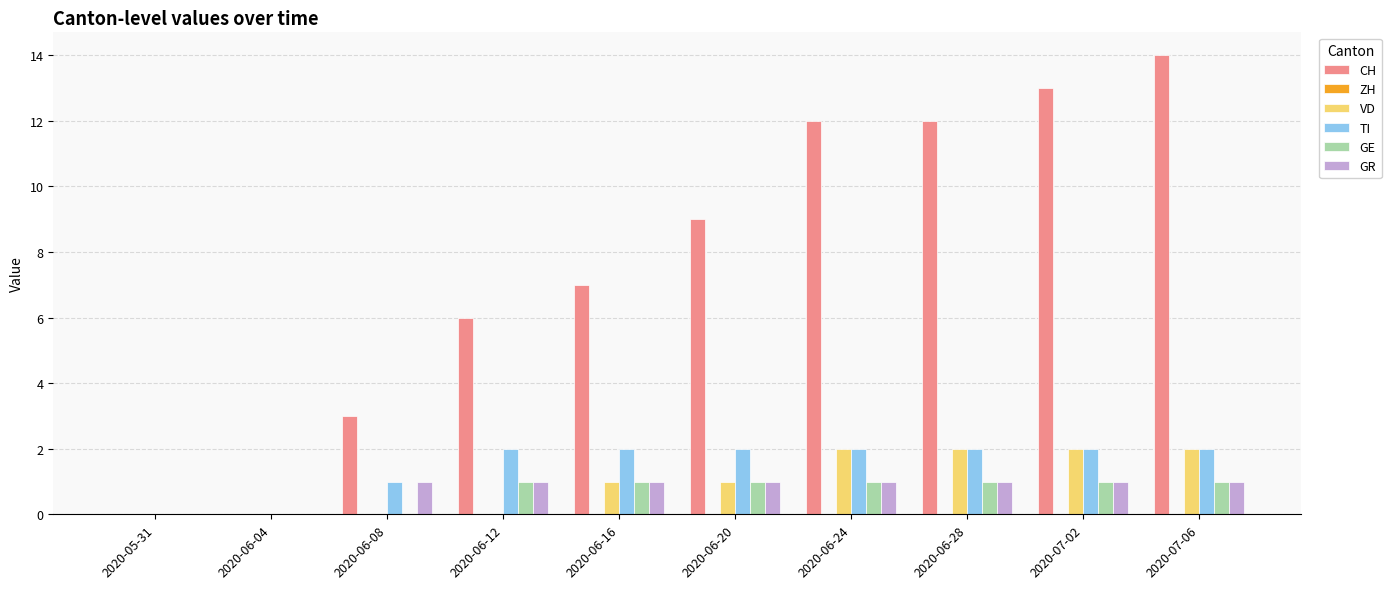

Which category has the highest value across all series?

2020-07-06